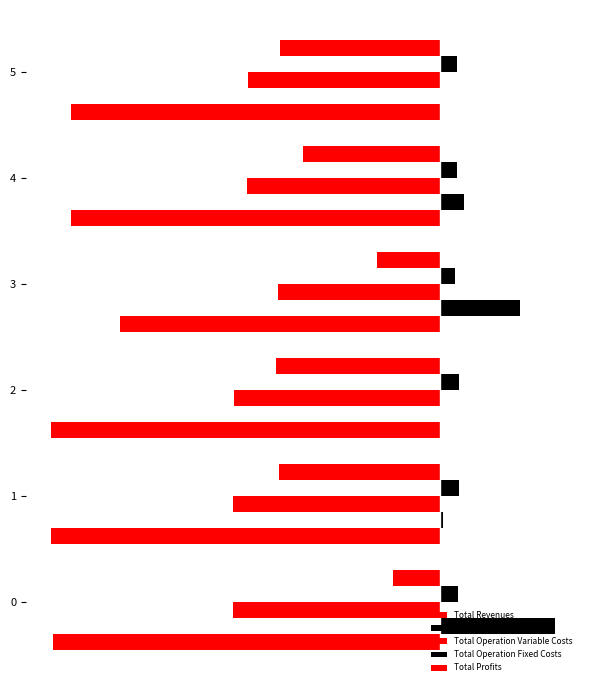

Rank the series at 1 from highest to lowest value.

Total Operation Fixed Costs, Total Capital Costs, Total Profits, Total Operation Variable Costs, Total Revenues